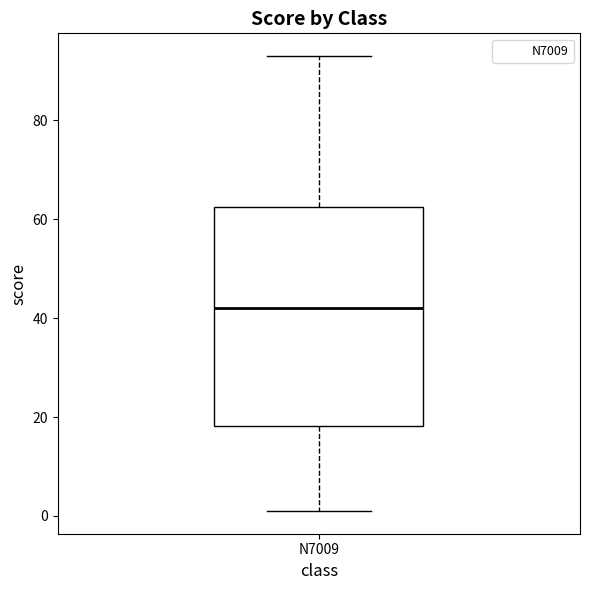

Transcribe this box plot: give where the median line is, the range the box spans, and where the two whiskers end, as read against the y-axis. The values are not printed on the chart, so give them approximately, as read against the axis.

median 42, box 18 to 62, whiskers 2 to 94